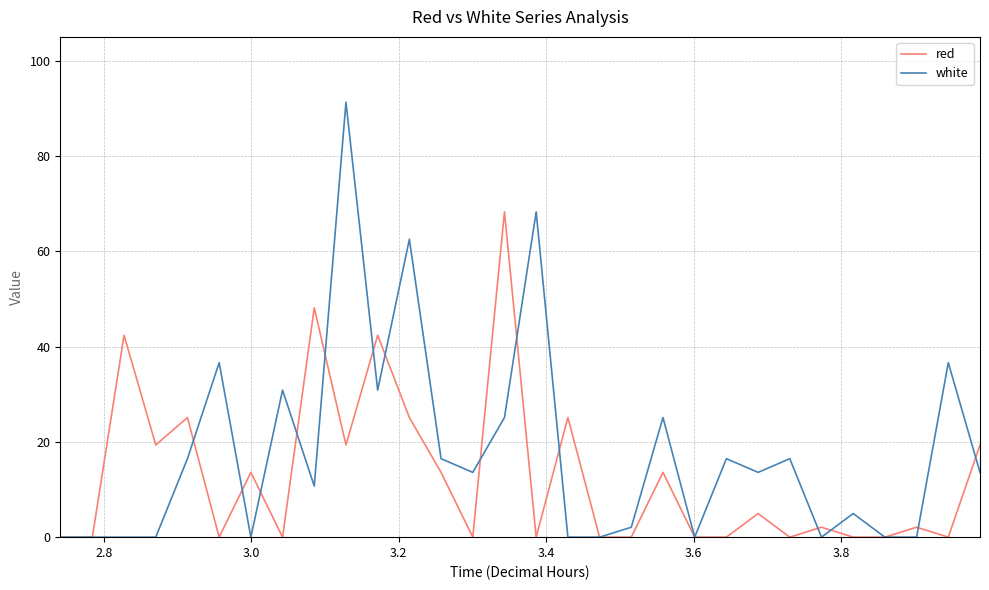

What are all the series names shown in the legend?

red, white